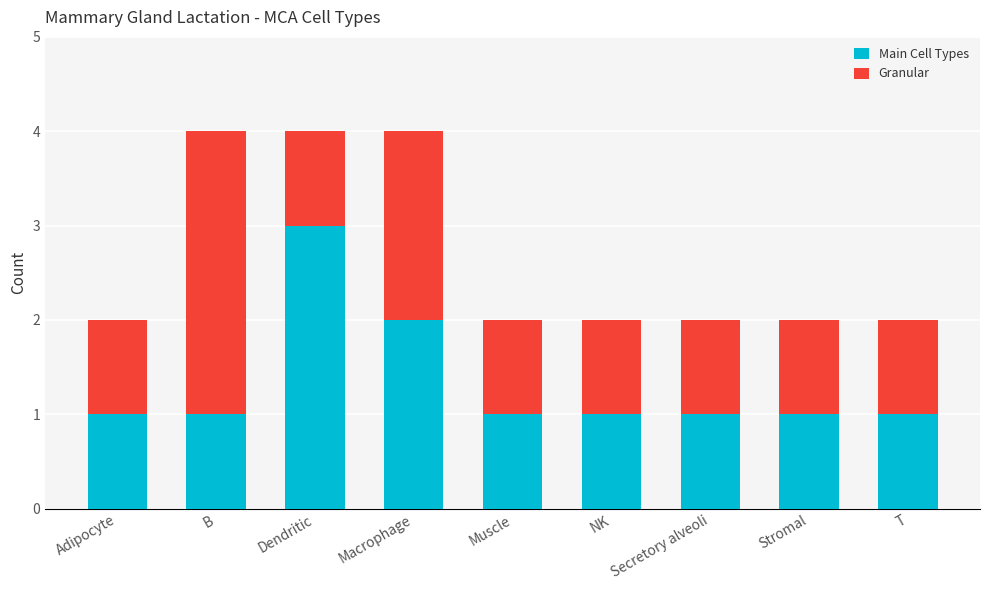

What is the sum of all Main Cell Types values?

12